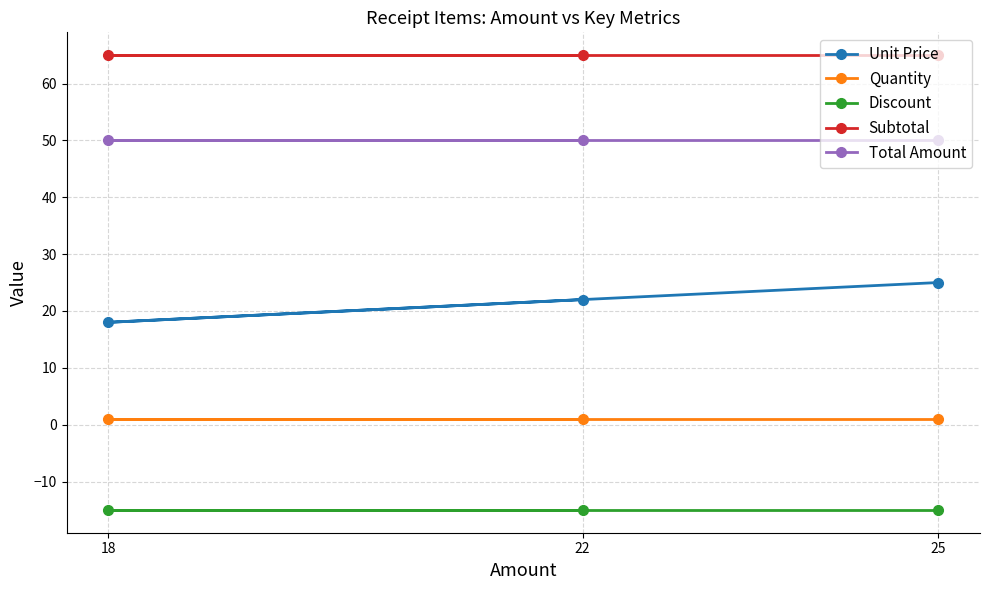

Which series has the widest spread of values?

Unit Price